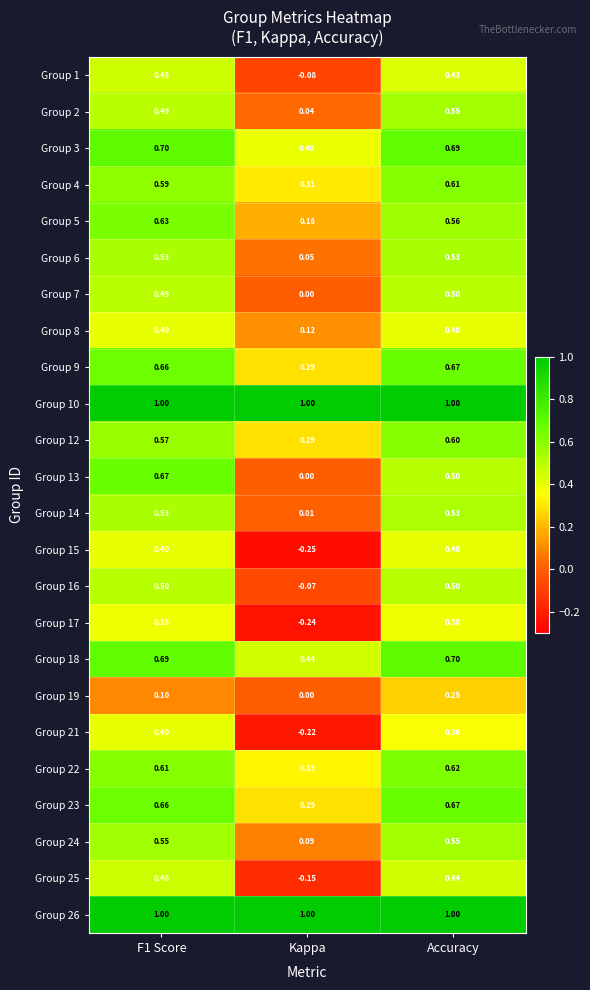

Is the value of Group 9 at F1 Score greater than the value of Group 6 at Kappa?

Yes